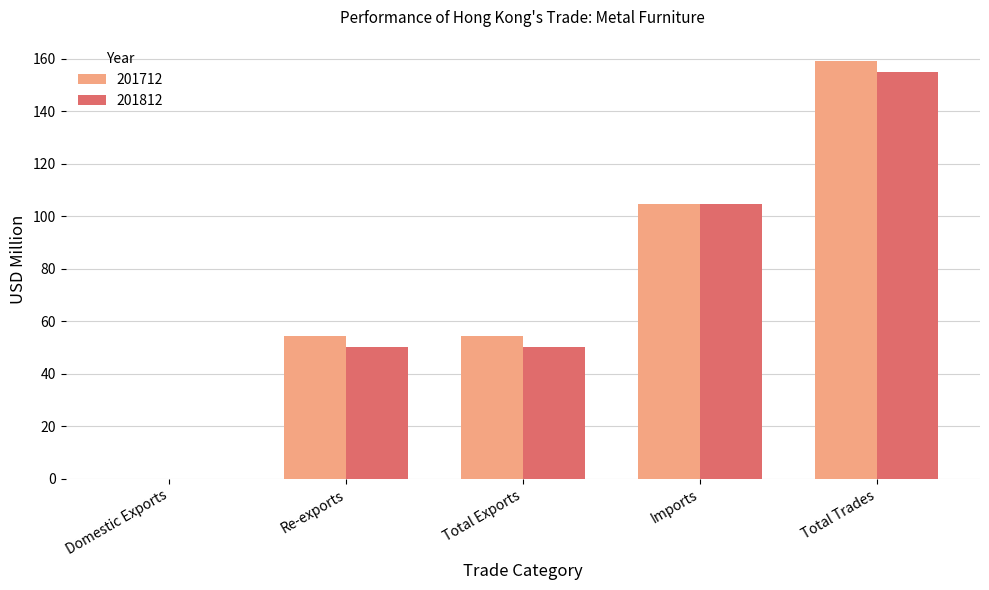

Count the number of categories in the chart.

5